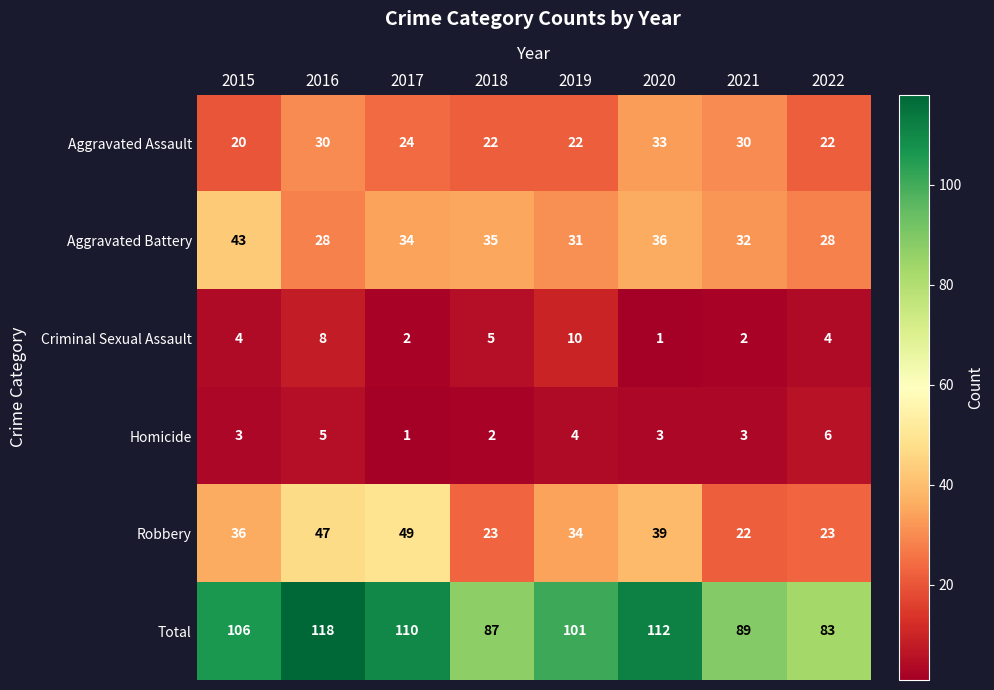

Which series changed the most between 2021 and 2022?

Aggravated Assault